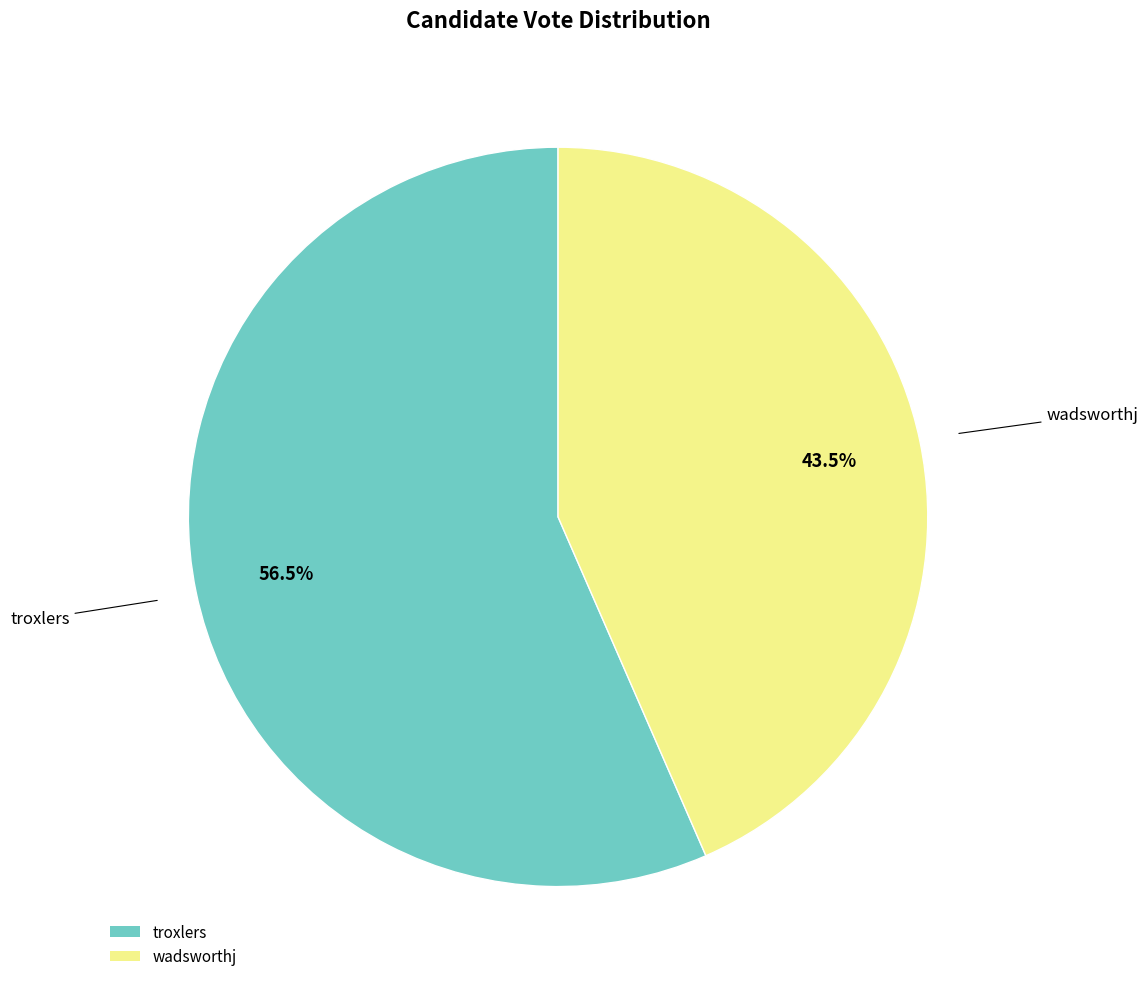

Between troxlers and wadsworthj, which is larger?

troxlers